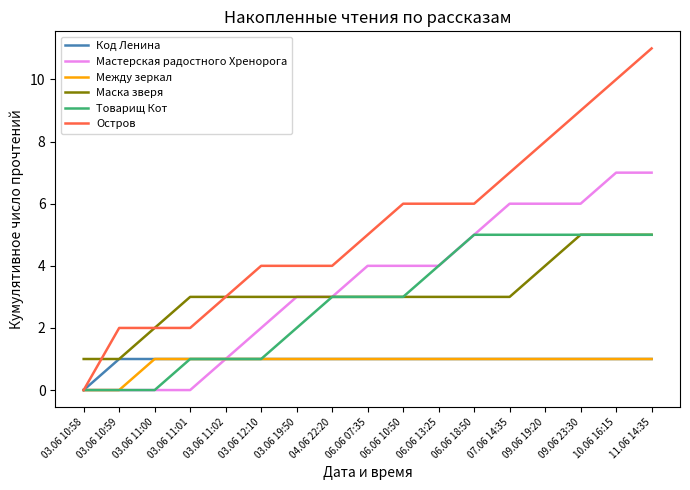

Reading left to right, what are all the values shown in this chart?

Код Ленина: 03.06 10:58=0	03.06 10:59=1	03.06 11:00=1	03.06 11:01=1	03.06 11:02=1	03.06 12:10=1	03.06 19:50=1	04.06 22:20=1	06.06 07:35=1	06.06 10:50=1	06.06 13:25=1	06.06 18:50=1	07.06 14:35=1	09.06 19:20=1	09.06 23:30=1	10.06 16:15=1	11.06 14:35=1
Мастерская радостного Хренорога: 03.06 10:58=0	03.06 10:59=0	03.06 11:00=0	03.06 11:01=0	03.06 11:02=1	03.06 12:10=2	03.06 19:50=3	04.06 22:20=3	06.06 07:35=4	06.06 10:50=4	06.06 13:25=4	06.06 18:50=5	07.06 14:35=6	09.06 19:20=6	09.06 23:30=6	10.06 16:15=7	11.06 14:35=7
Между зеркал: 03.06 10:58=0	03.06 10:59=0	03.06 11:00=1	03.06 11:01=1	03.06 11:02=1	03.06 12:10=1	03.06 19:50=1	04.06 22:20=1	06.06 07:35=1	06.06 10:50=1	06.06 13:25=1	06.06 18:50=1	07.06 14:35=1	09.06 19:20=1	09.06 23:30=1	10.06 16:15=1	11.06 14:35=1
Маска зверя: 03.06 10:58=1	03.06 10:59=1	03.06 11:00=2	03.06 11:01=3	03.06 11:02=3	03.06 12:10=3	03.06 19:50=3	04.06 22:20=3	06.06 07:35=3	06.06 10:50=3	06.06 13:25=3	06.06 18:50=3	07.06 14:35=3	09.06 19:20=4	09.06 23:30=5	10.06 16:15=5	11.06 14:35=5
Товарищ Кот: 03.06 10:58=0	03.06 10:59=0	03.06 11:00=0	03.06 11:01=1	03.06 11:02=1	03.06 12:10=1	03.06 19:50=2	04.06 22:20=3	06.06 07:35=3	06.06 10:50=3	06.06 13:25=4	06.06 18:50=5	07.06 14:35=5	09.06 19:20=5	09.06 23:30=5	10.06 16:15=5	11.06 14:35=5
Остров: 03.06 10:58=0	03.06 10:59=2	03.06 11:00=2	03.06 11:01=2	03.06 11:02=3	03.06 12:10=4	03.06 19:50=4	04.06 22:20=4	06.06 07:35=5	06.06 10:50=6	06.06 13:25=6	06.06 18:50=6	07.06 14:35=7	09.06 19:20=8	09.06 23:30=9	10.06 16:15=10	11.06 14:35=11